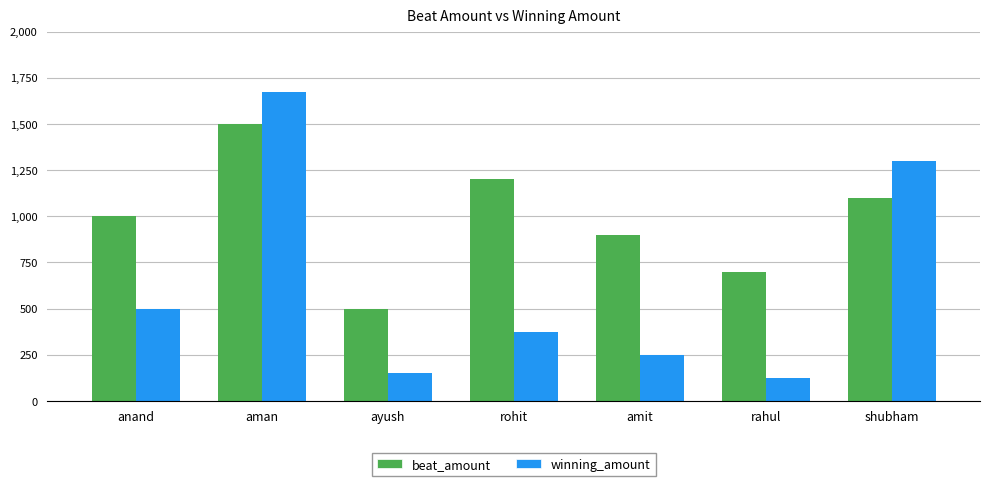

Count the number of data series in this chart.

2